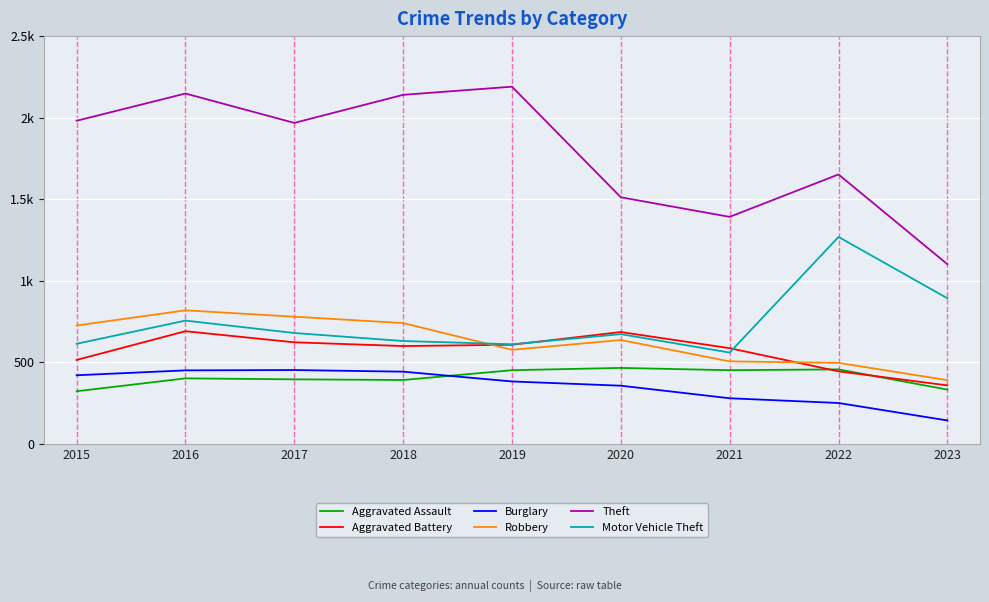

At which category does the chart reach its minimum across all series?

2023